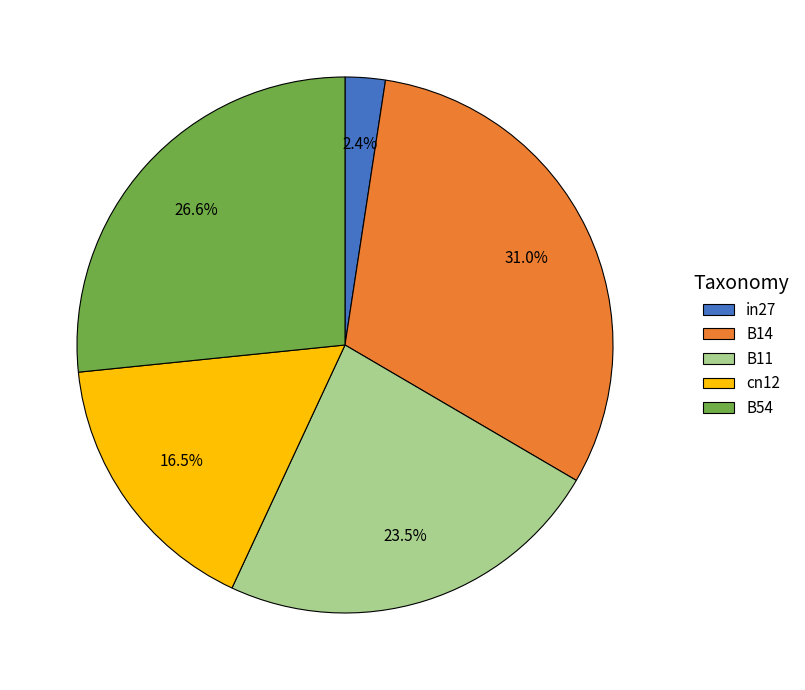

Between B14 and in27, which is larger?

B14